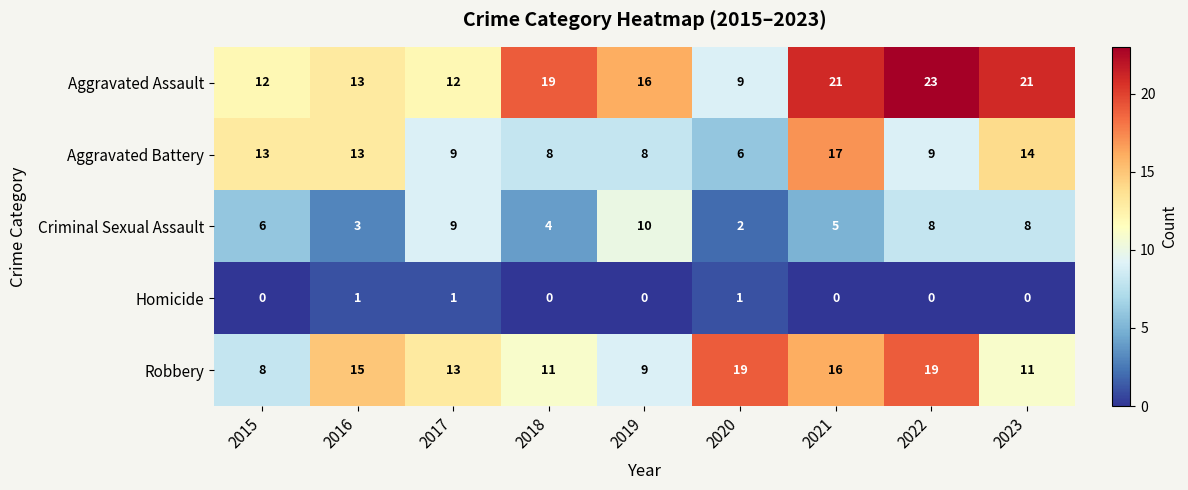

What is the difference between the highest and lowest values at 2018?

19